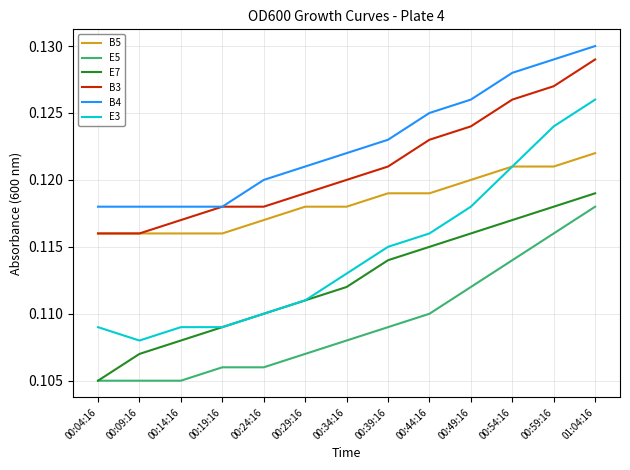

How many series are shown in this chart?

6